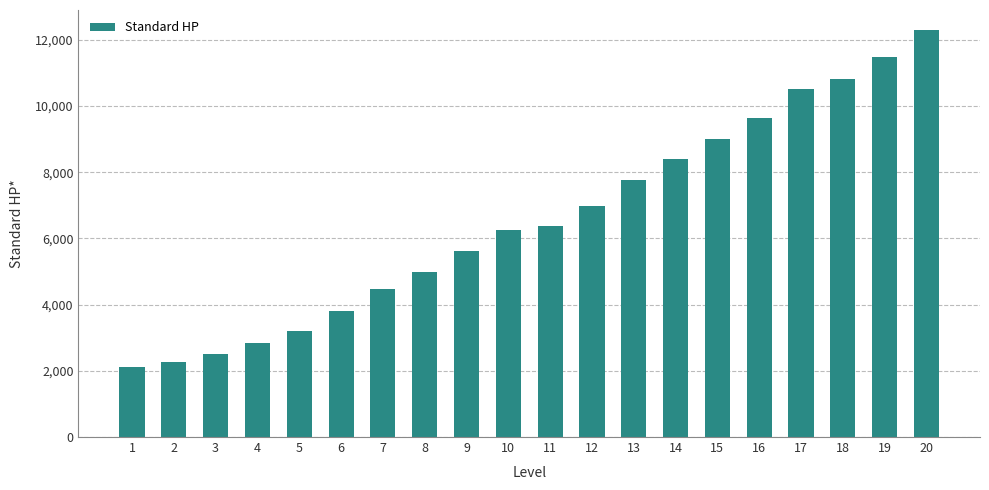

The chart shows a value of 18472.9 at 20. True or false?

False